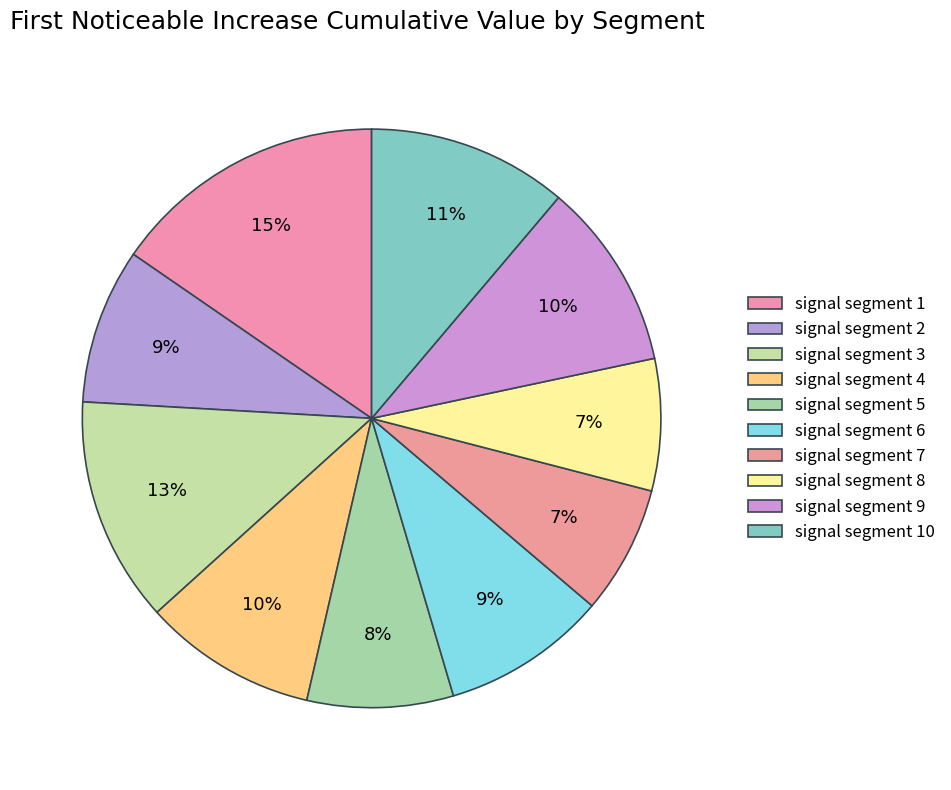

Is signal segment 1 the majority of the pie?

No